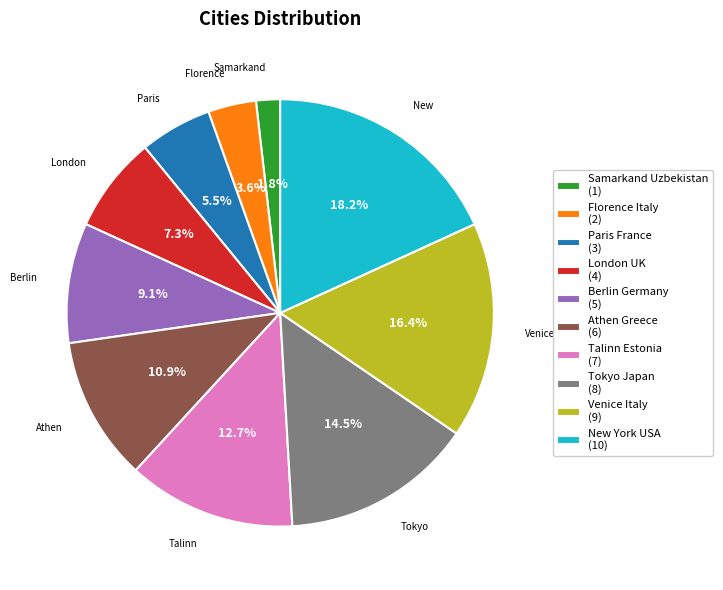

What percentage is NOT represented by Talinn Estonia (7)?

87.3%